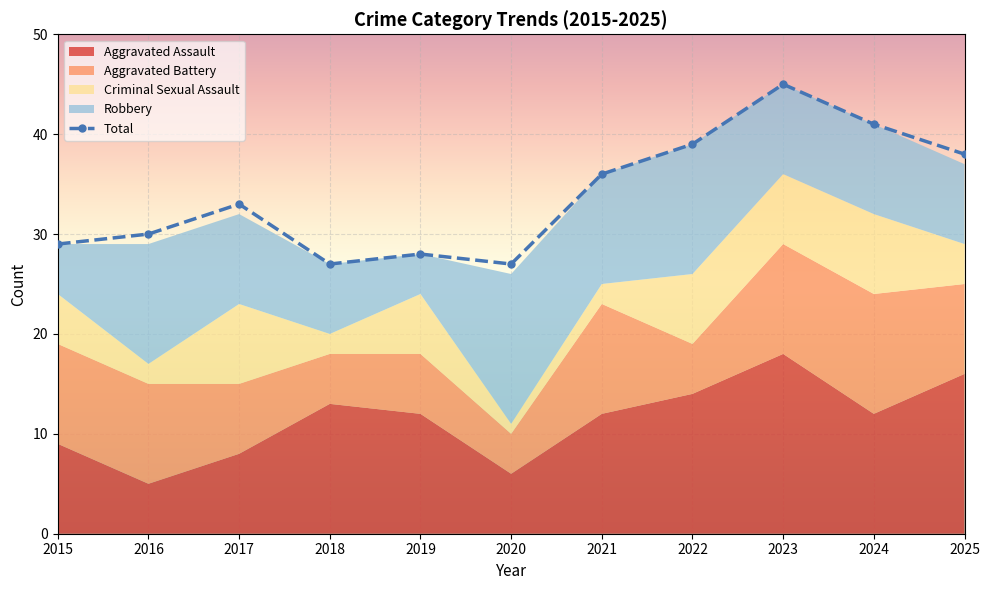

After their last crossing, which series has the higher values: Aggravated Battery or Criminal Sexual Assault?

Aggravated Battery